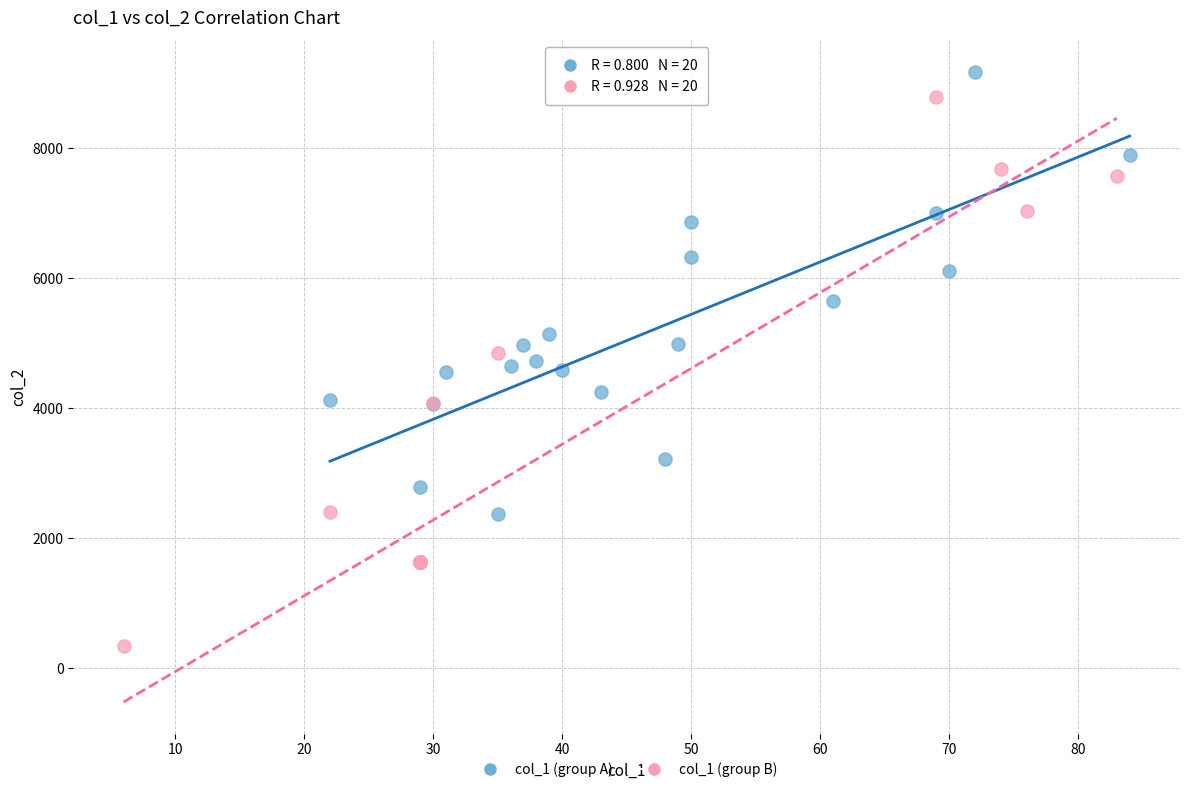

Which series reaches the minimum Y coordinate?

col_1 (group B)